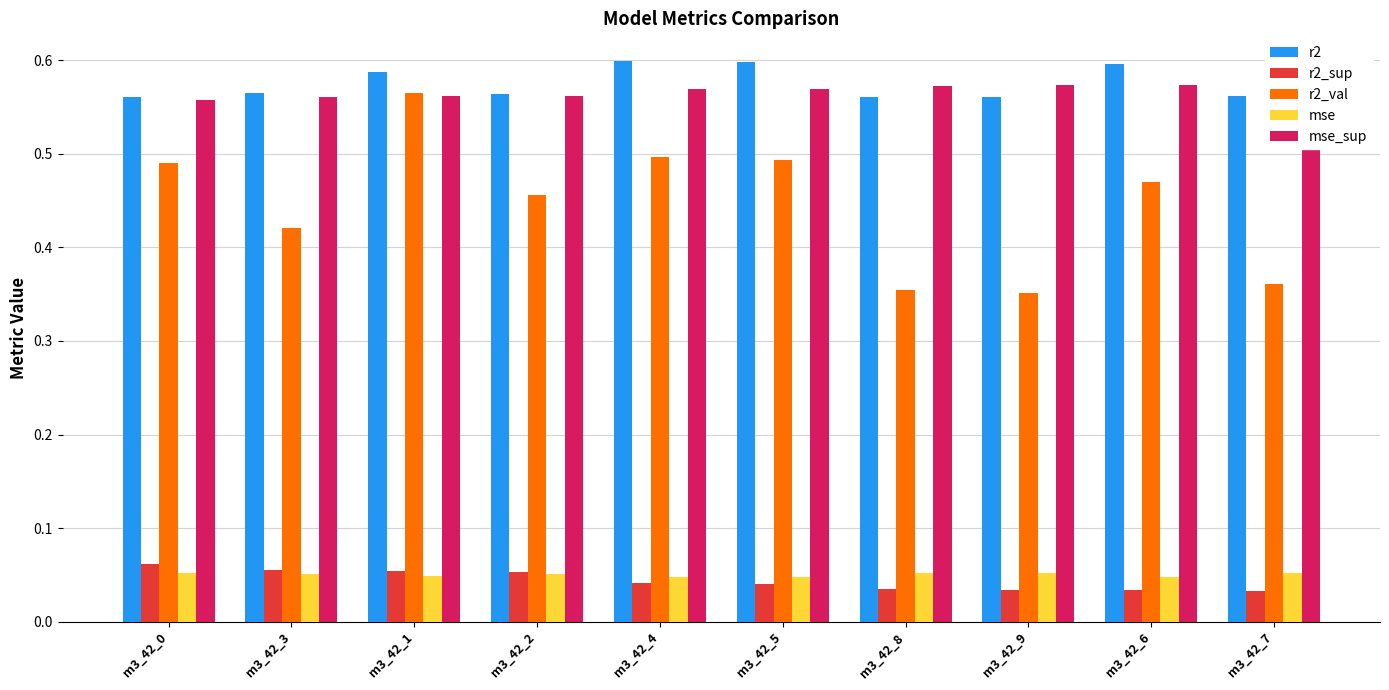

Rank the series at m3_42_8 from lowest to highest value.

r2_sup, mse, r2_val, r2, mse_sup